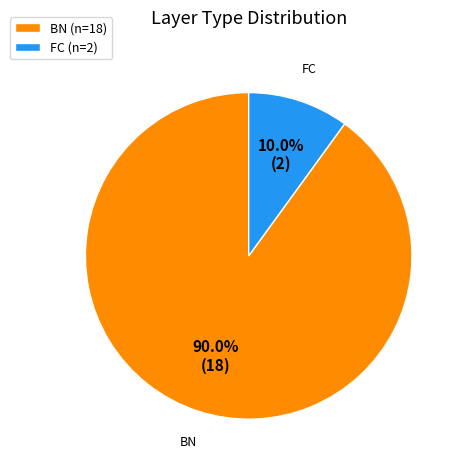

Is FC the majority of the pie?

No